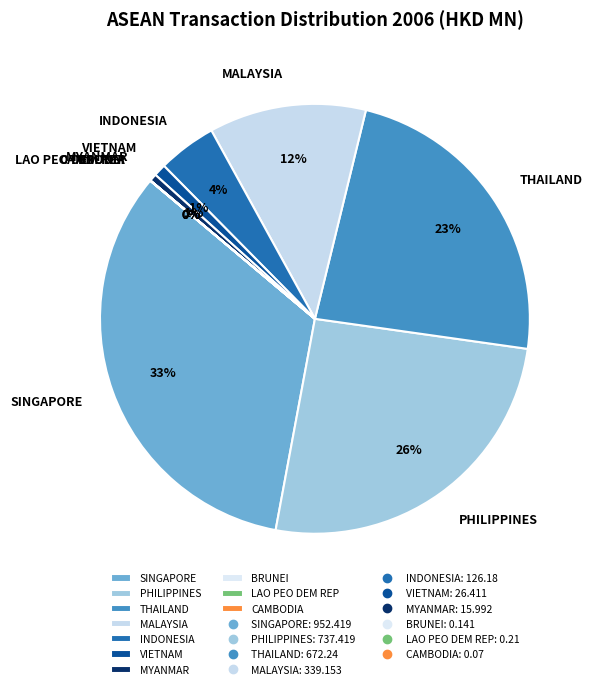

To the nearest percent, what is the average slice percentage?

10%